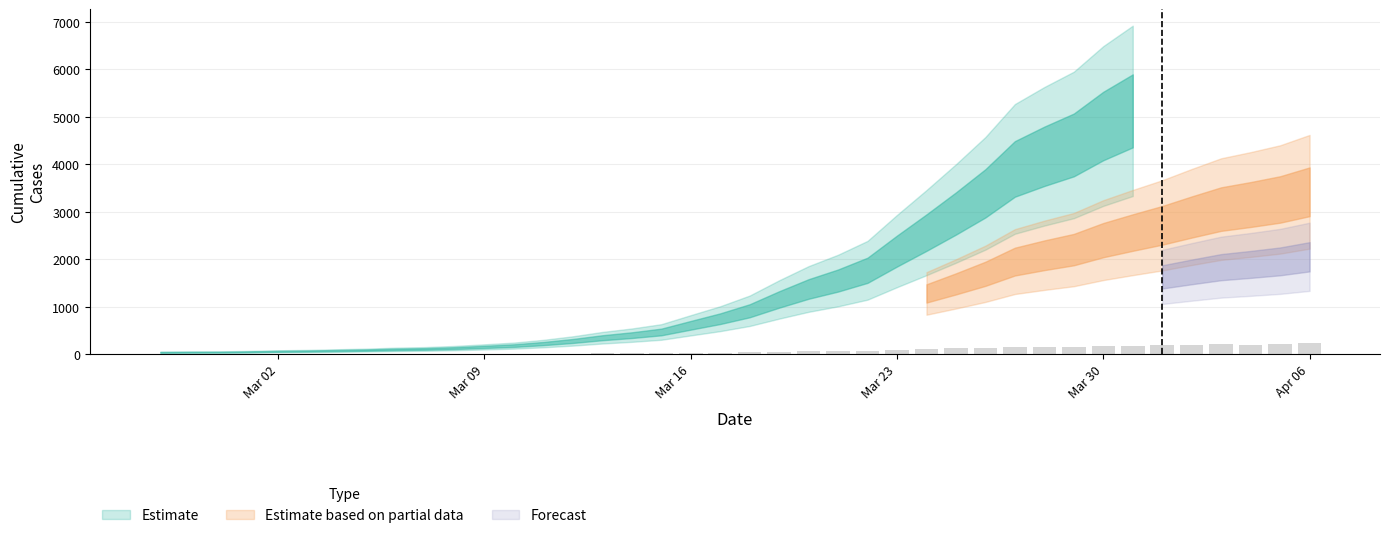

What is the greatest value displayed?

231.2